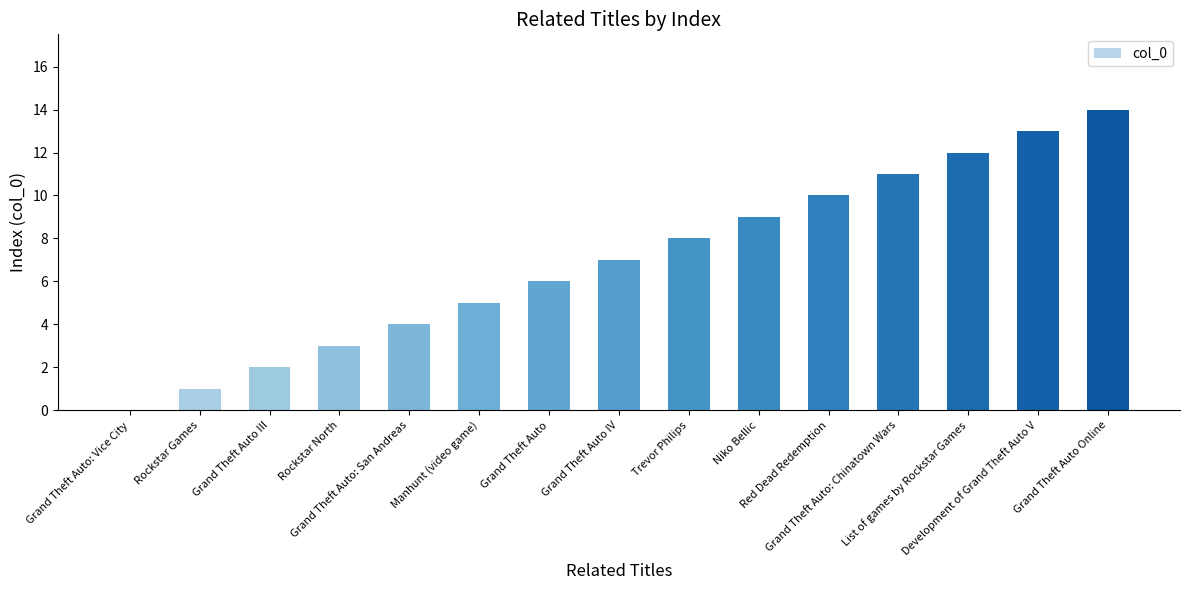

Are the bars horizontal?

No